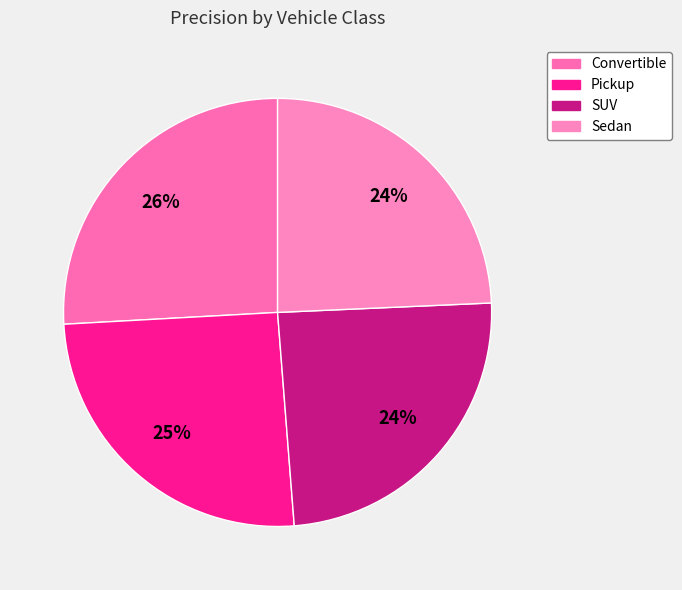

How many segments does this pie chart have?

4